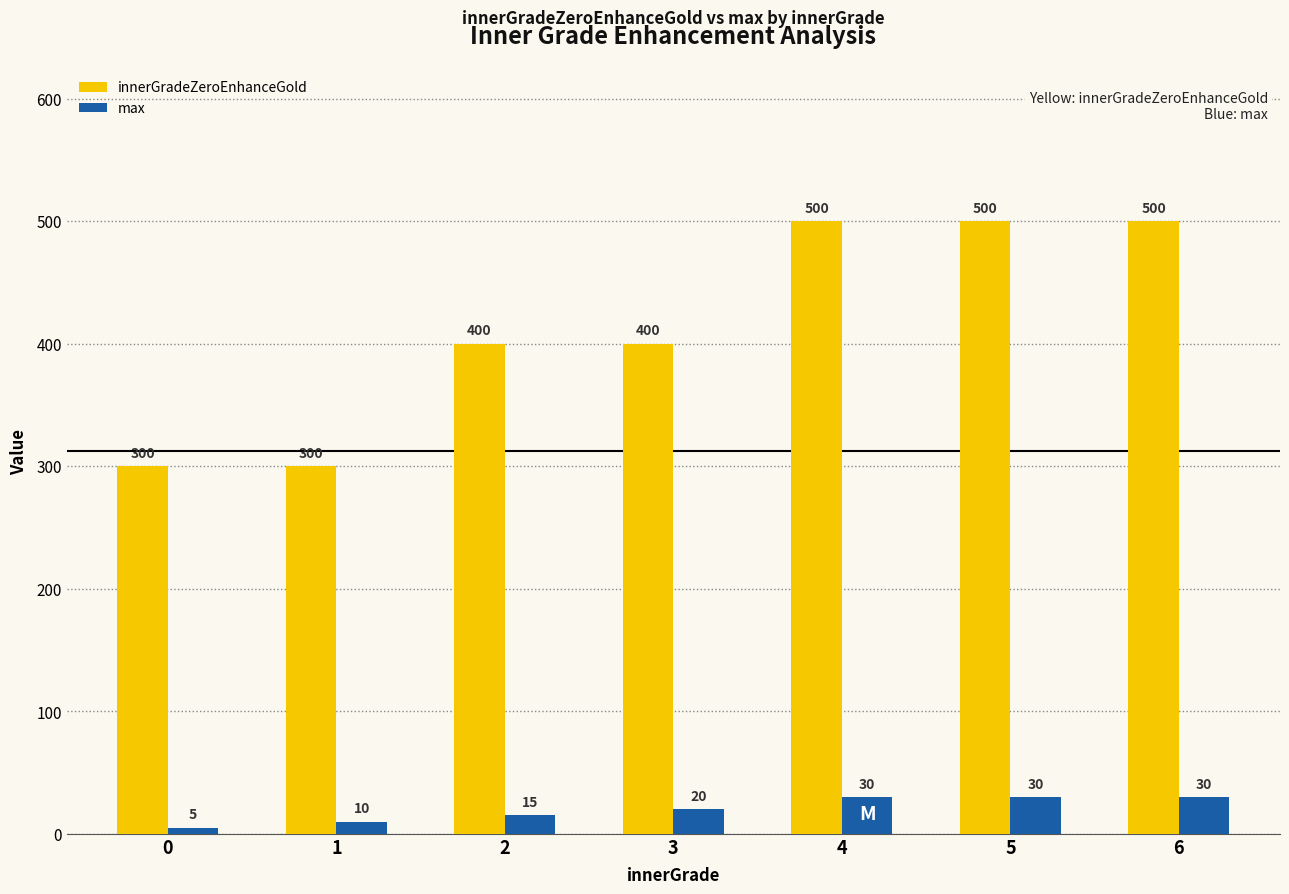

Is the value of max at 4 greater than the value of innerGradeZeroEnhanceGold at 5?

No